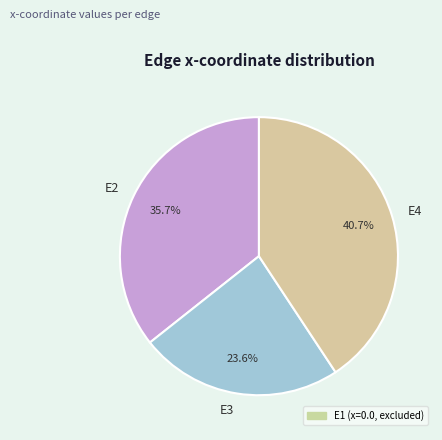

True or false: E3 accounts for 24% of the total.

True